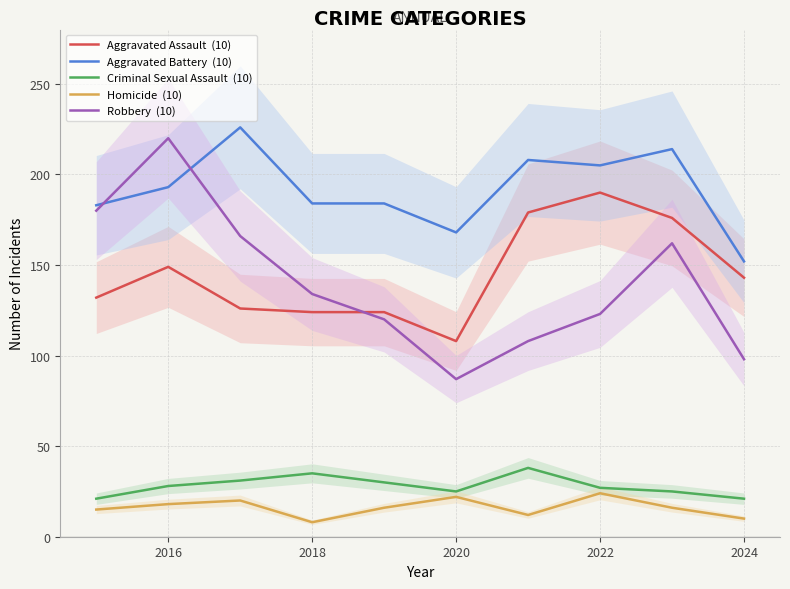

What are all the series names shown in the legend?

Aggravated Assault  (10), Aggravated Battery  (10), Criminal Sexual Assault  (10), Homicide  (10), Robbery  (10)